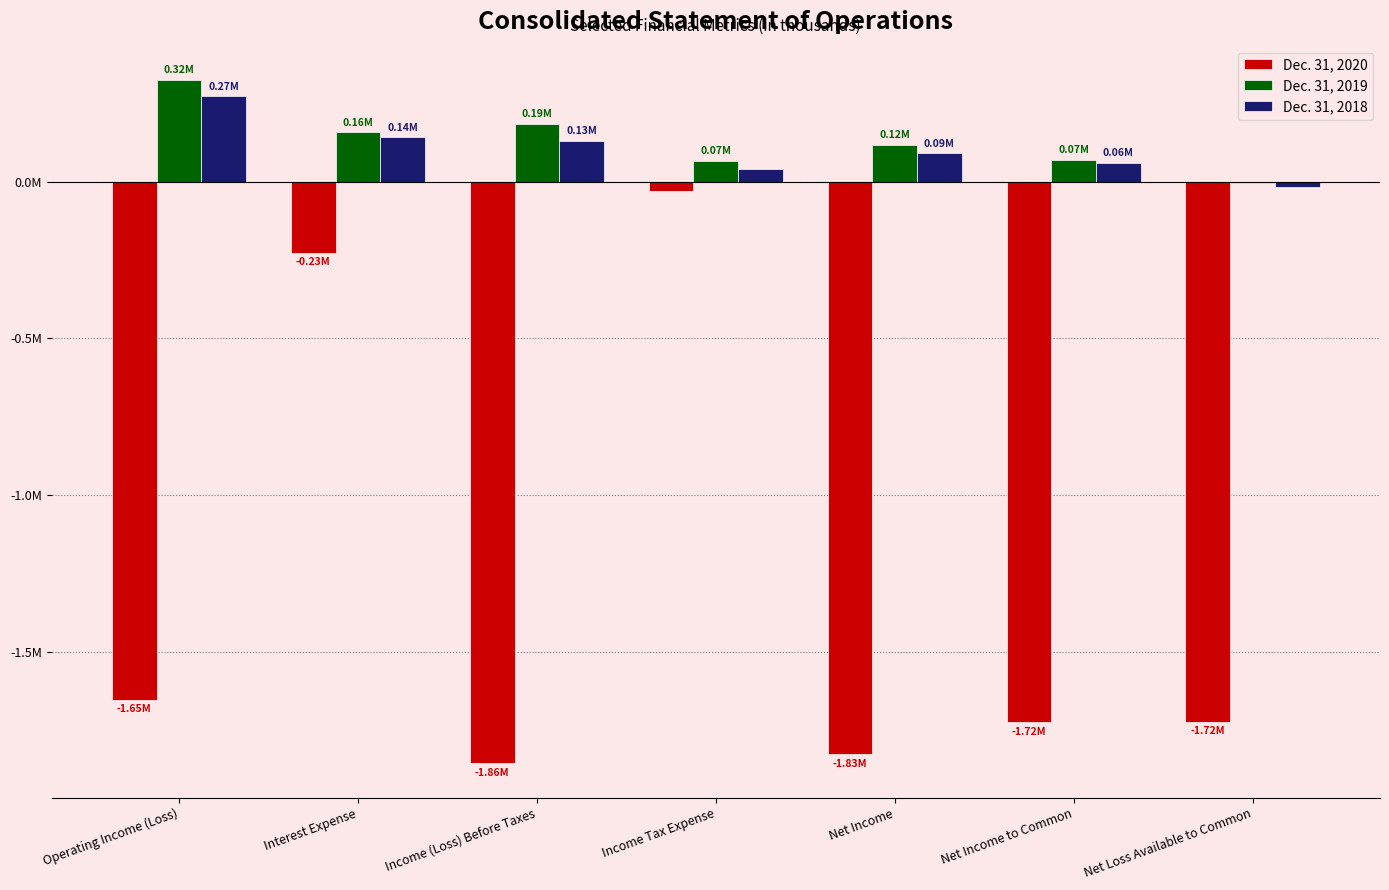

Reading left to right, extract all data points from this chart.

Dec. 31, 2020: Operating Income (Loss)=-1653192	Interest Expense=-226832	Income (Loss) Before Taxes=-1856665	Income Tax Expense=-28875	Net Income=-1827790	Net Income to Common=-1724535	Net Loss Available to Common=-1723355
Dec. 31, 2019: Operating Income (Loss)=324844	Interest Expense=157521	Income (Loss) Before Taxes=185104	Income Tax Expense=66892	Net Income=118212	Net Income to Common=69889	Net Loss Available to Common=-4882
Dec. 31, 2018: Operating Income (Loss)=272536	Interest Expense=140976	Income (Loss) Before Taxes=131105	Income Tax Expense=40765	Net Income=90340	Net Income to Common=60249	Net Loss Available to Common=-17651